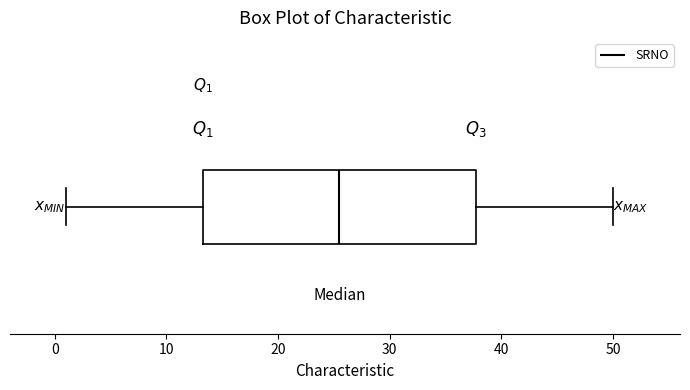

Transcribe this box plot: give where the median line is, the range the box spans, and where the two whiskers end, as read against the x-axis. The values are not printed on the chart, so give them approximately, as read against the axis.

median 26, box 13 to 38, whiskers 1 to 50